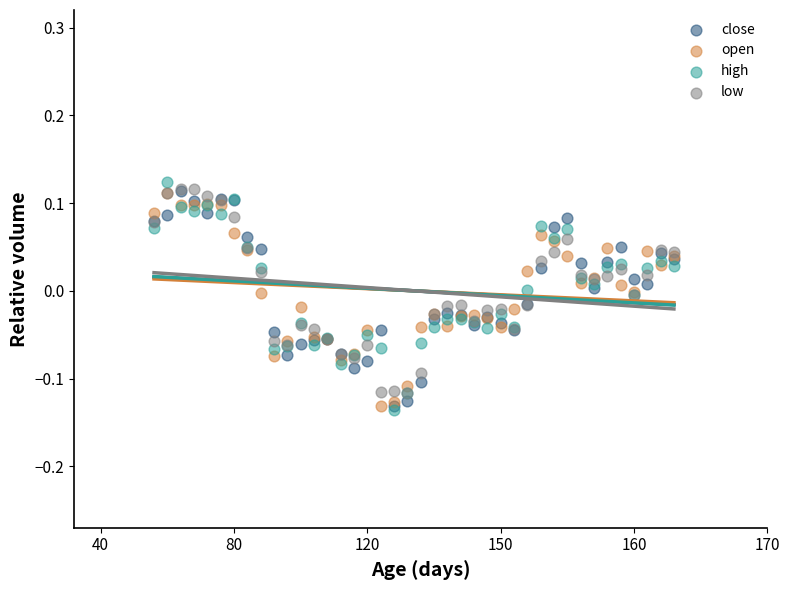

Which series reaches the minimum Y coordinate?

high